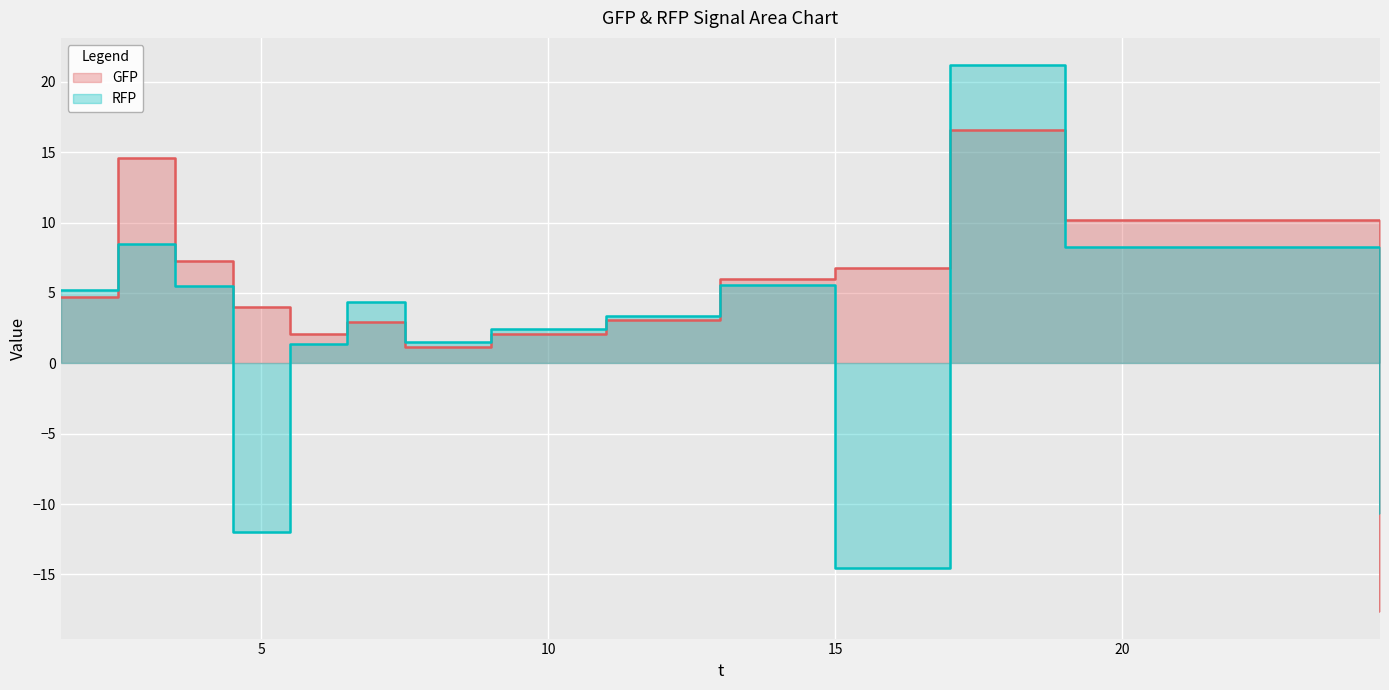

List the series in order of their peak value, lowest first.

GFP, RFP